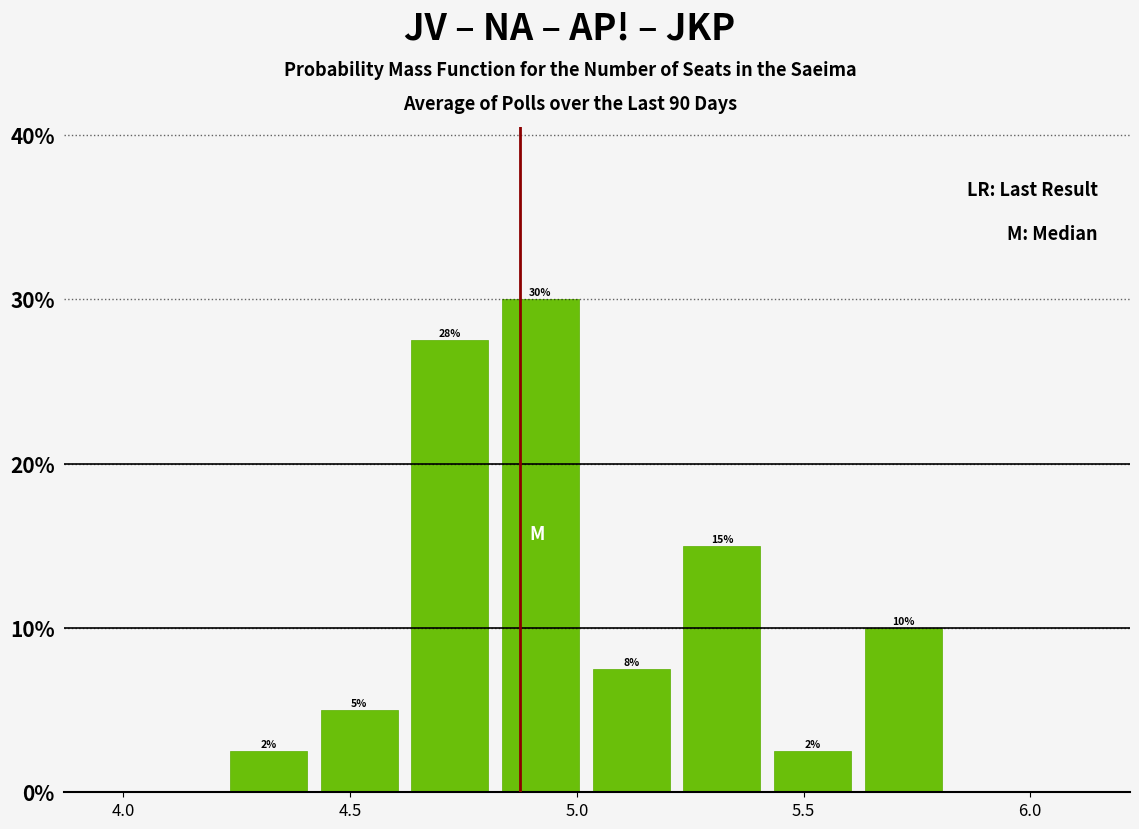

Over which range of the x-axis is the bar tallest?

4.82 to 5.02